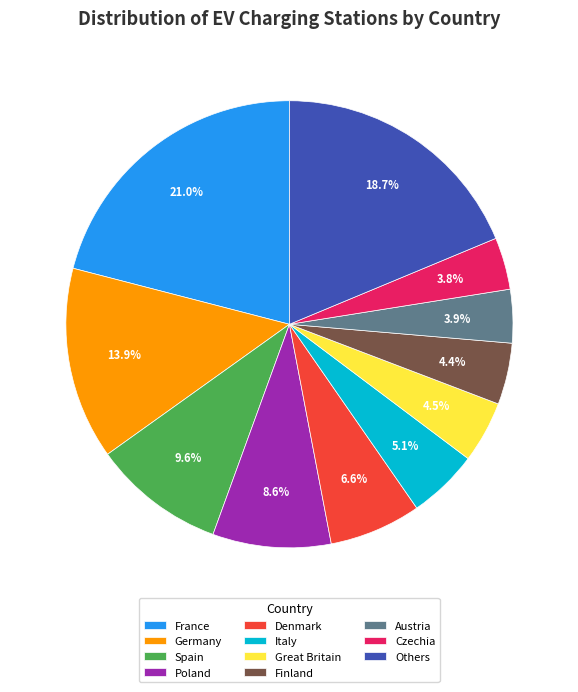

Is there any slice that represents more than half of the pie?

No